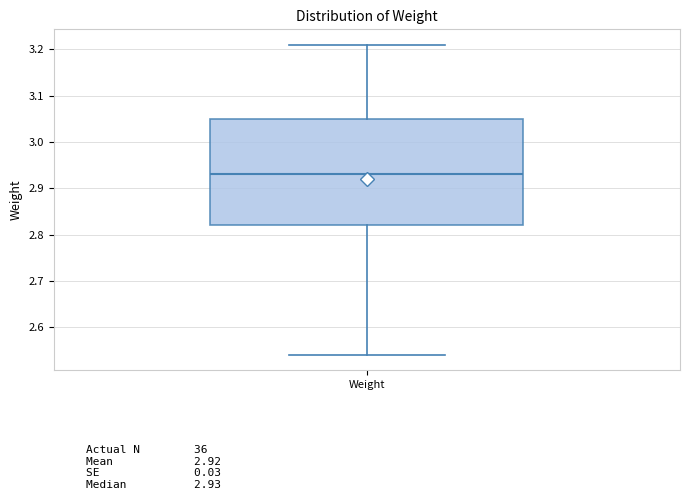

Where does the lower whisker of the box for Weight end on the y-axis? The values are not printed on the chart, so give them approximately, as read against the axis.

2.54